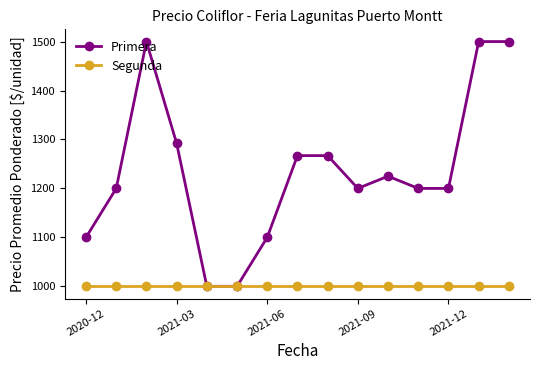

What is the value of the Segunda point at the 4th from the left?

1000